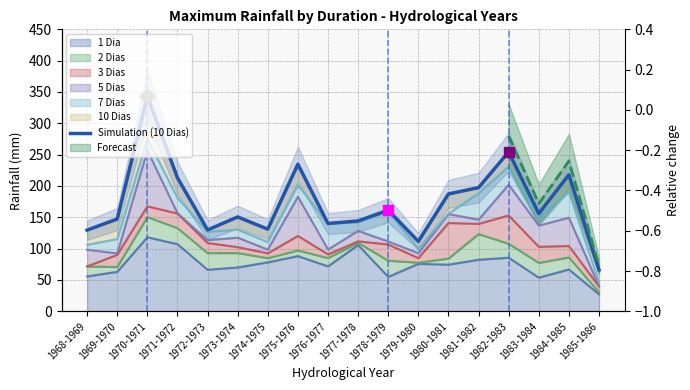

Between 1983-1984 and 1976-1977, which is larger?

1983-1984